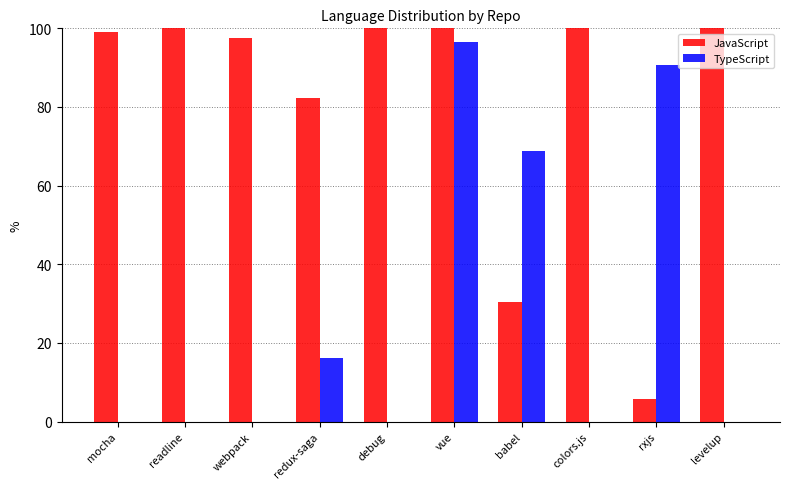

What is the greatest value displayed?

100.0